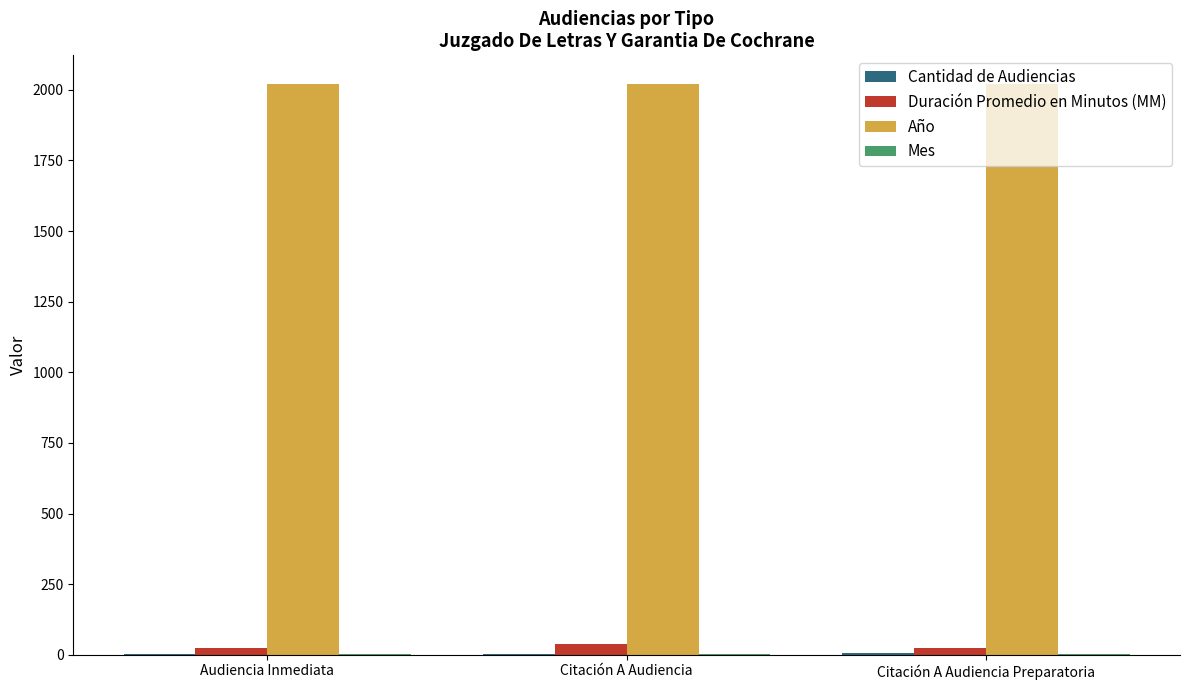

What is the maximum value shown in the chart?

2021